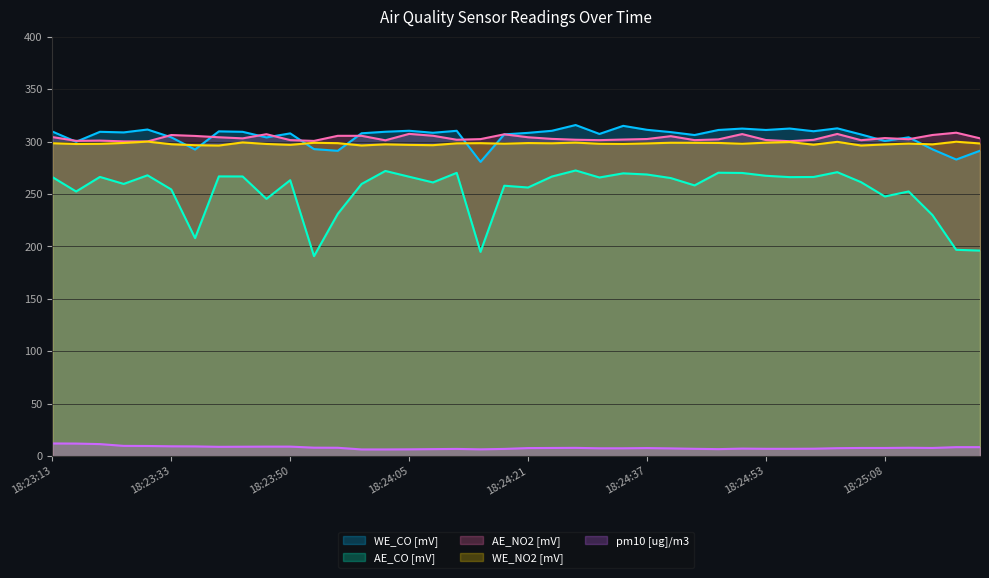

What position from the left is 18:23:50?

11